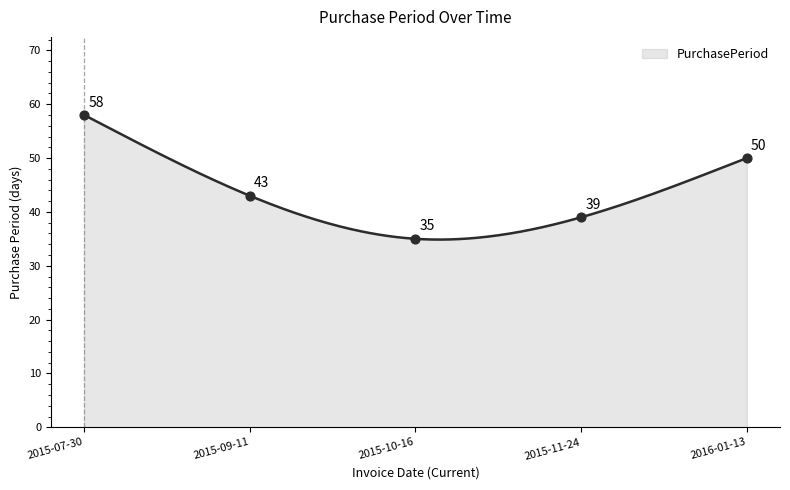

Which has a higher value, 2015-11-24 or 2015-07-30?

2015-07-30